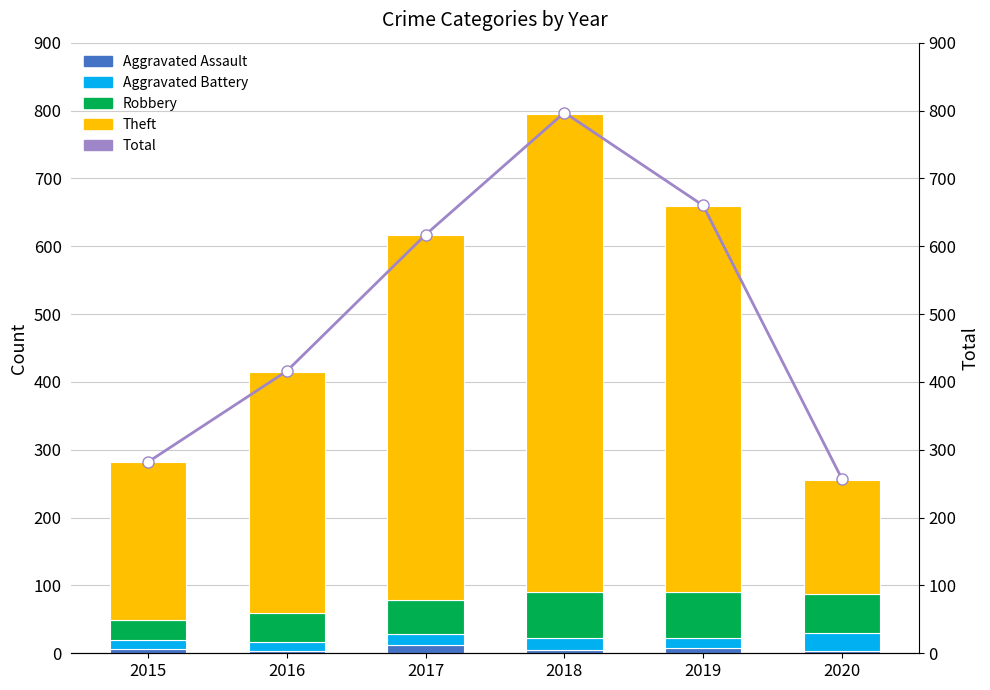

What is the difference between the second highest and second lowest values in the Aggravated Assault series?

4